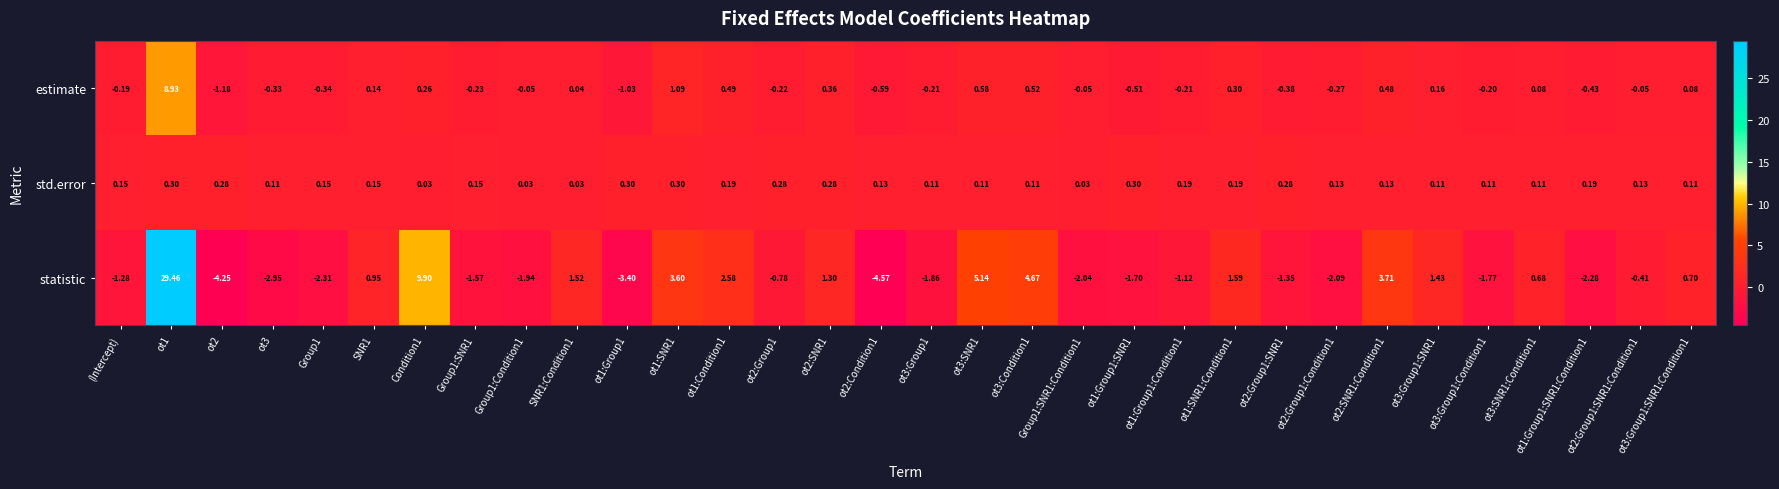

Which series has the largest total across all categories?

statistic